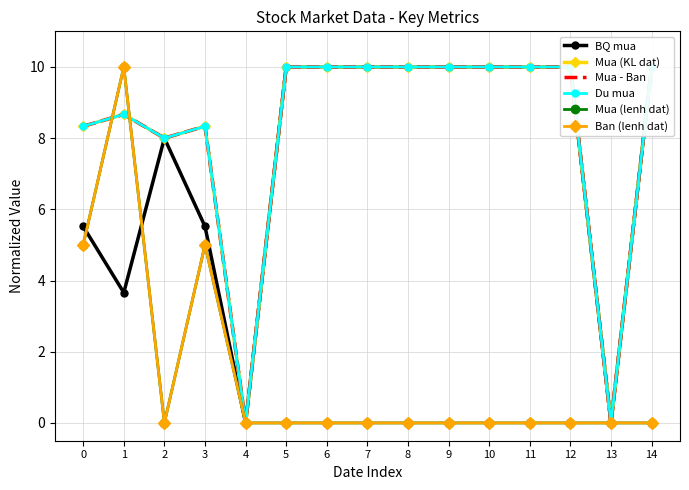

At 3, list the series in order from smallest to largest.

Mua (lenh dat), Ban (lenh dat), BQ mua, Mua (KL dat), Mua - Ban, Du mua